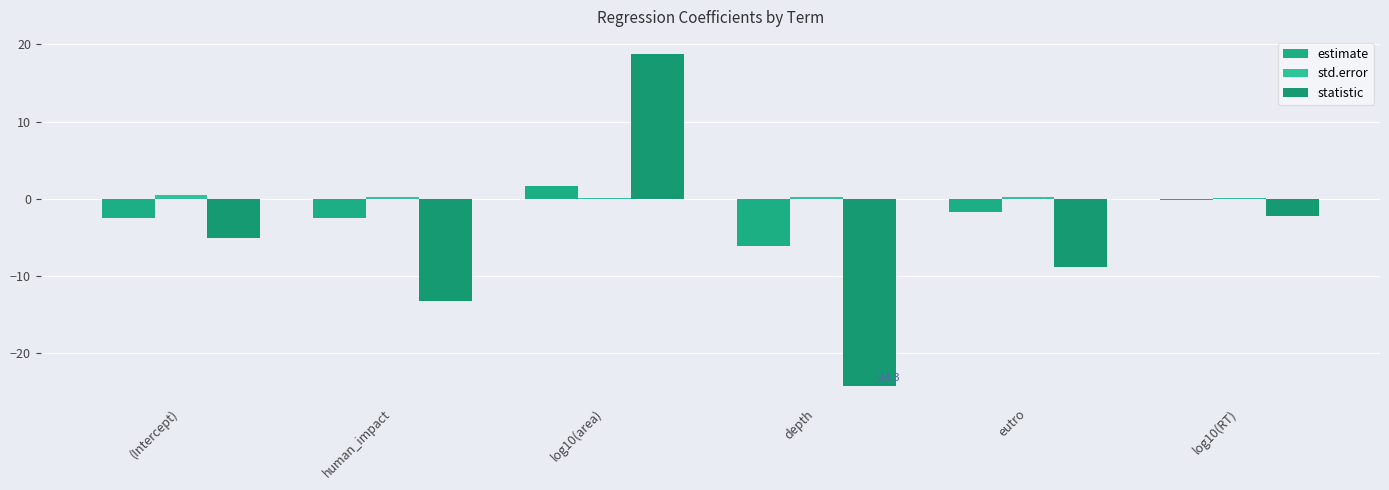

Count the number of categories in the chart.

6